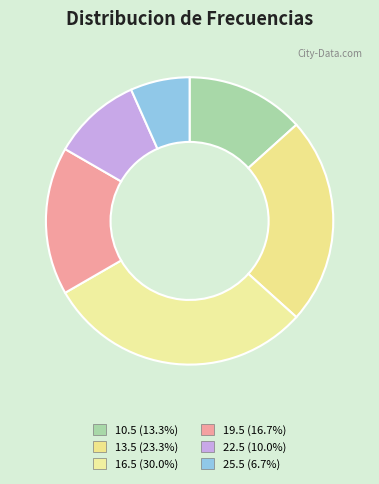

The 22.5 slice represents 16% of the pie. True or false?

False